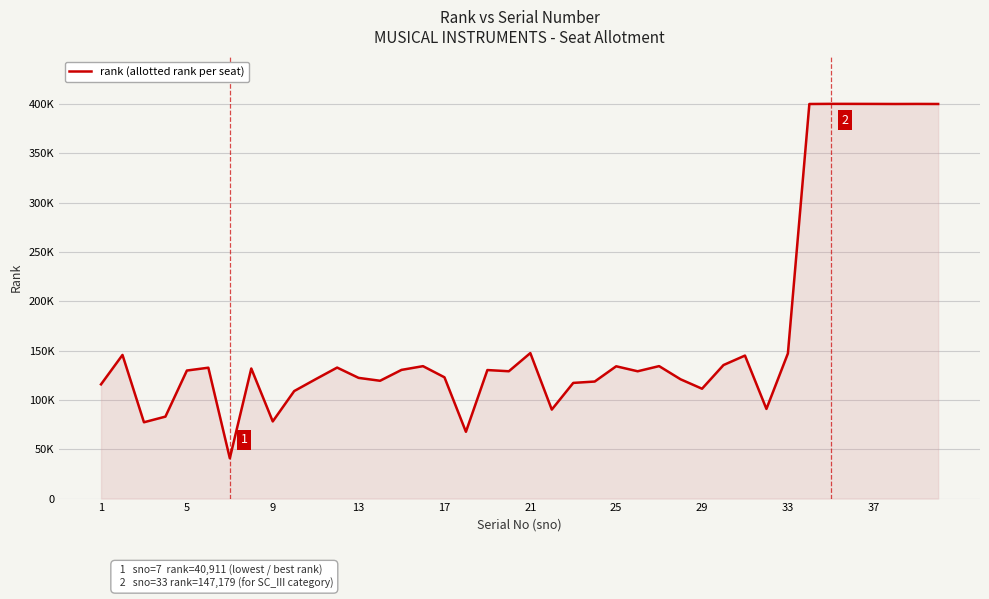

Does the chart display data point markers on the line(s)?

No